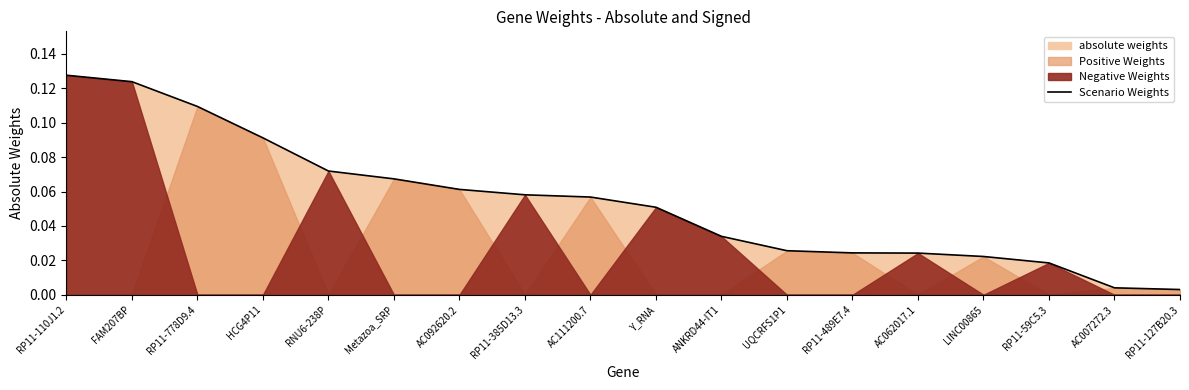

What is the label of the 13th point from the left?

RP11-489E7.4